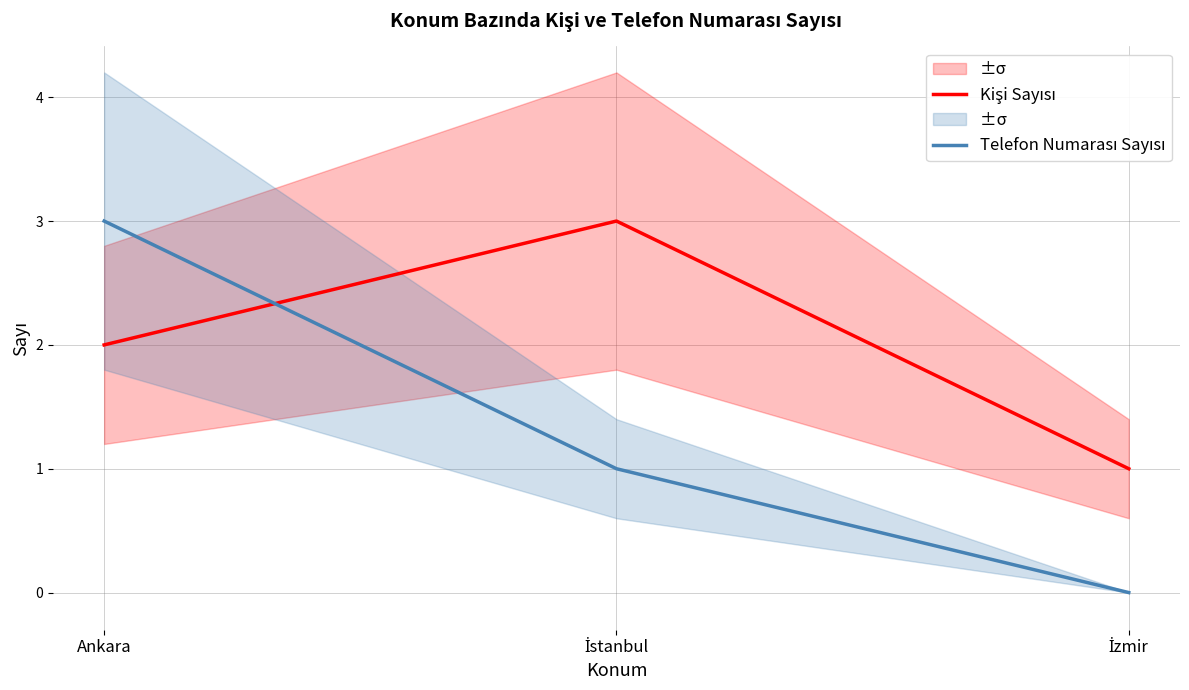

What position from the left is Ankara?

1